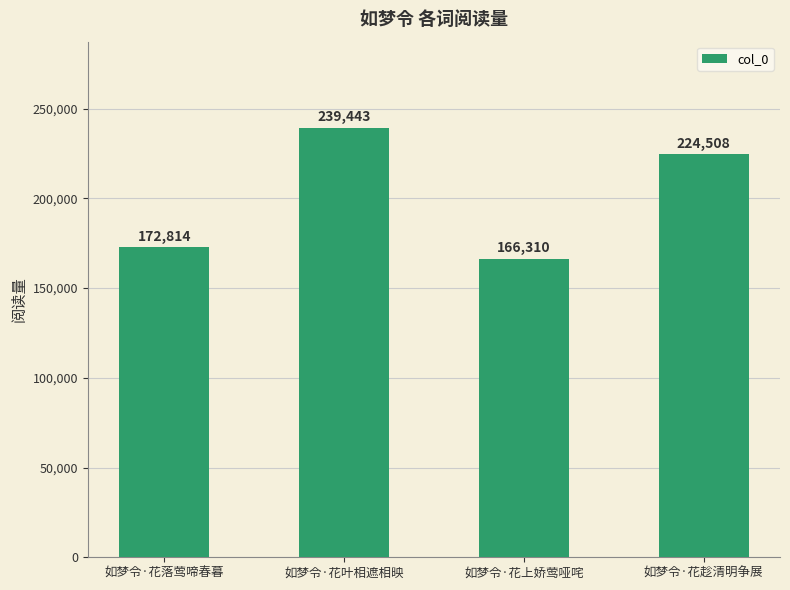

Rank the categories by value from lowest to highest.

如梦令·花上娇莺哑咤, 如梦令·花落莺啼春暮, 如梦令·花趁清明争展, 如梦令·花叶相遮相映